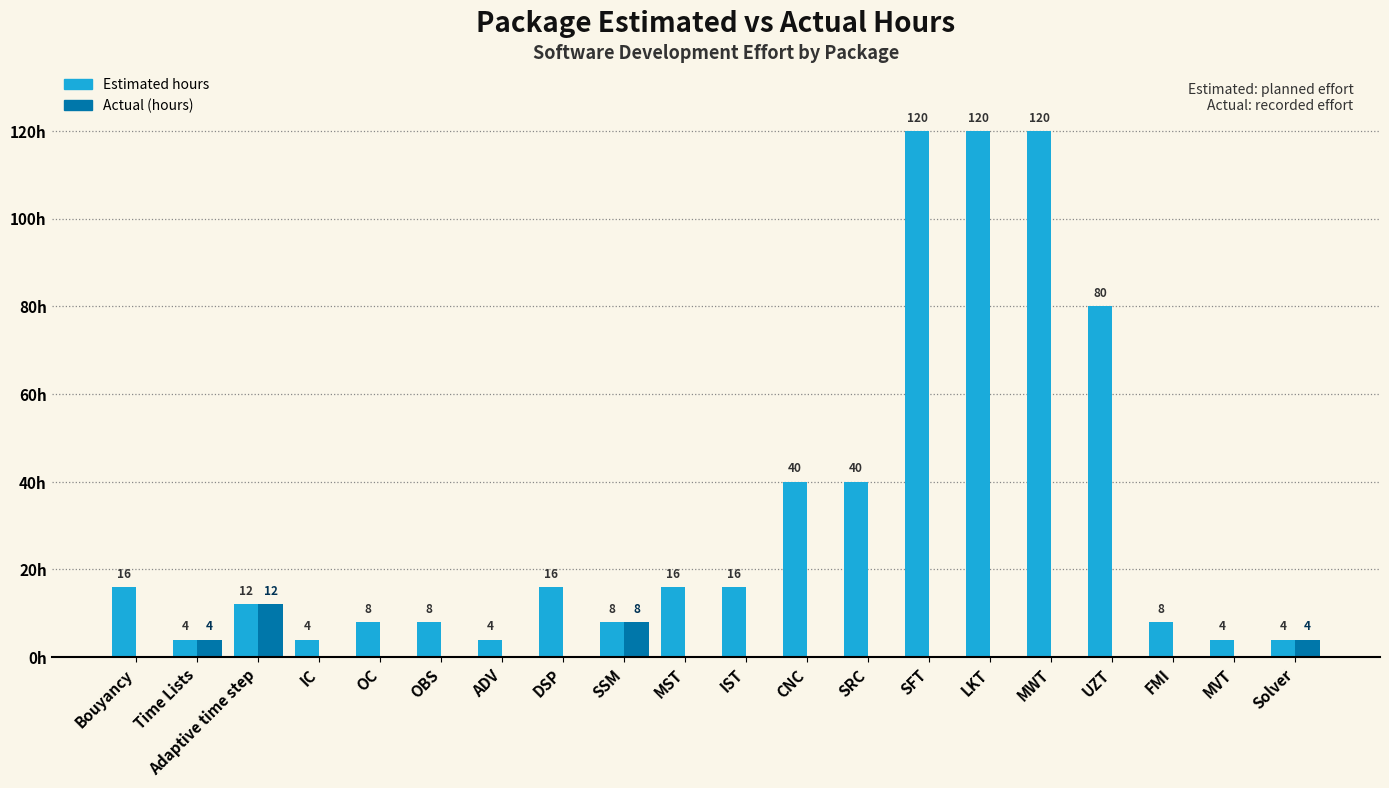

What are all the series names shown in the legend?

Estimated hours, Actual (hours)